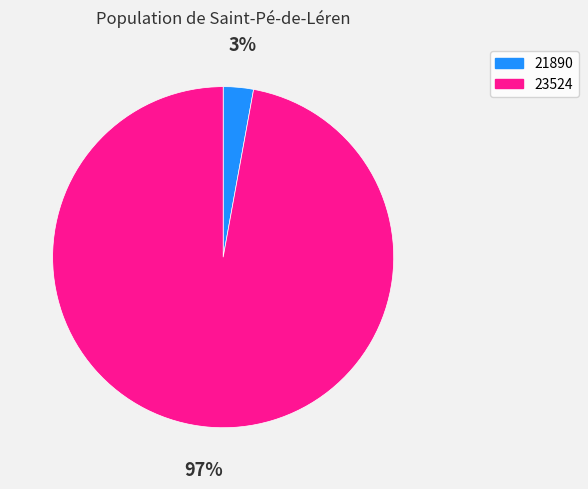

To the nearest percent, what is the combined percentage of 21890 and 23524?

100%